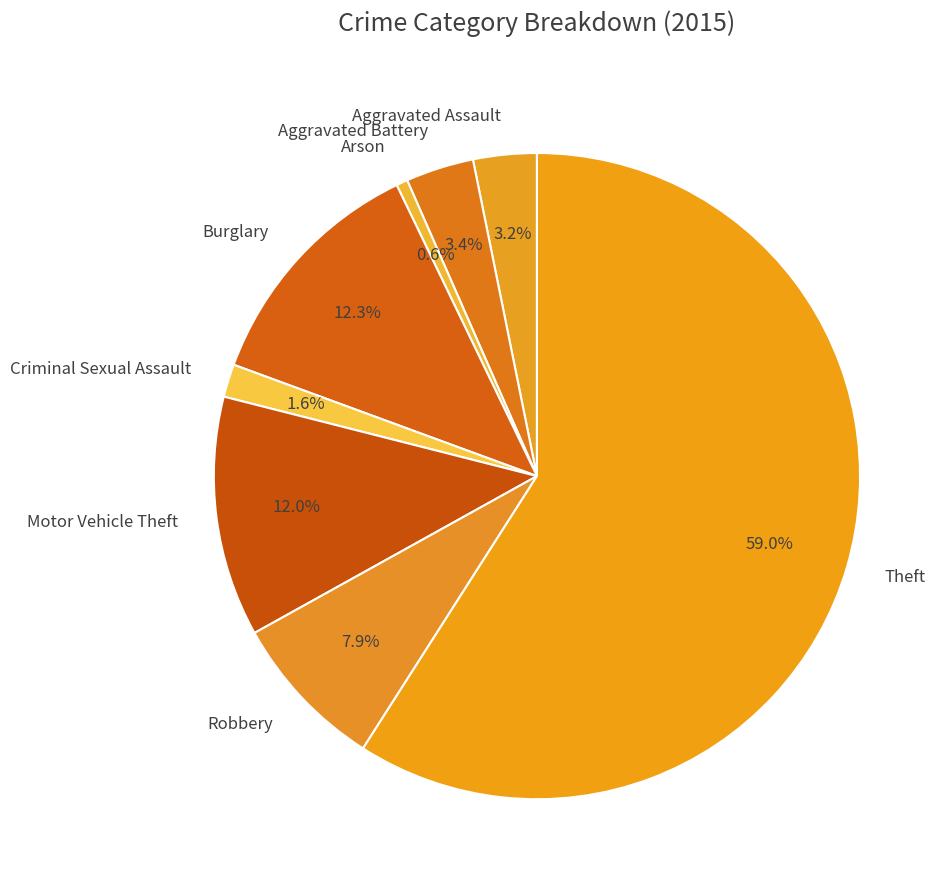

Is there any slice that represents more than half of the pie?

Yes